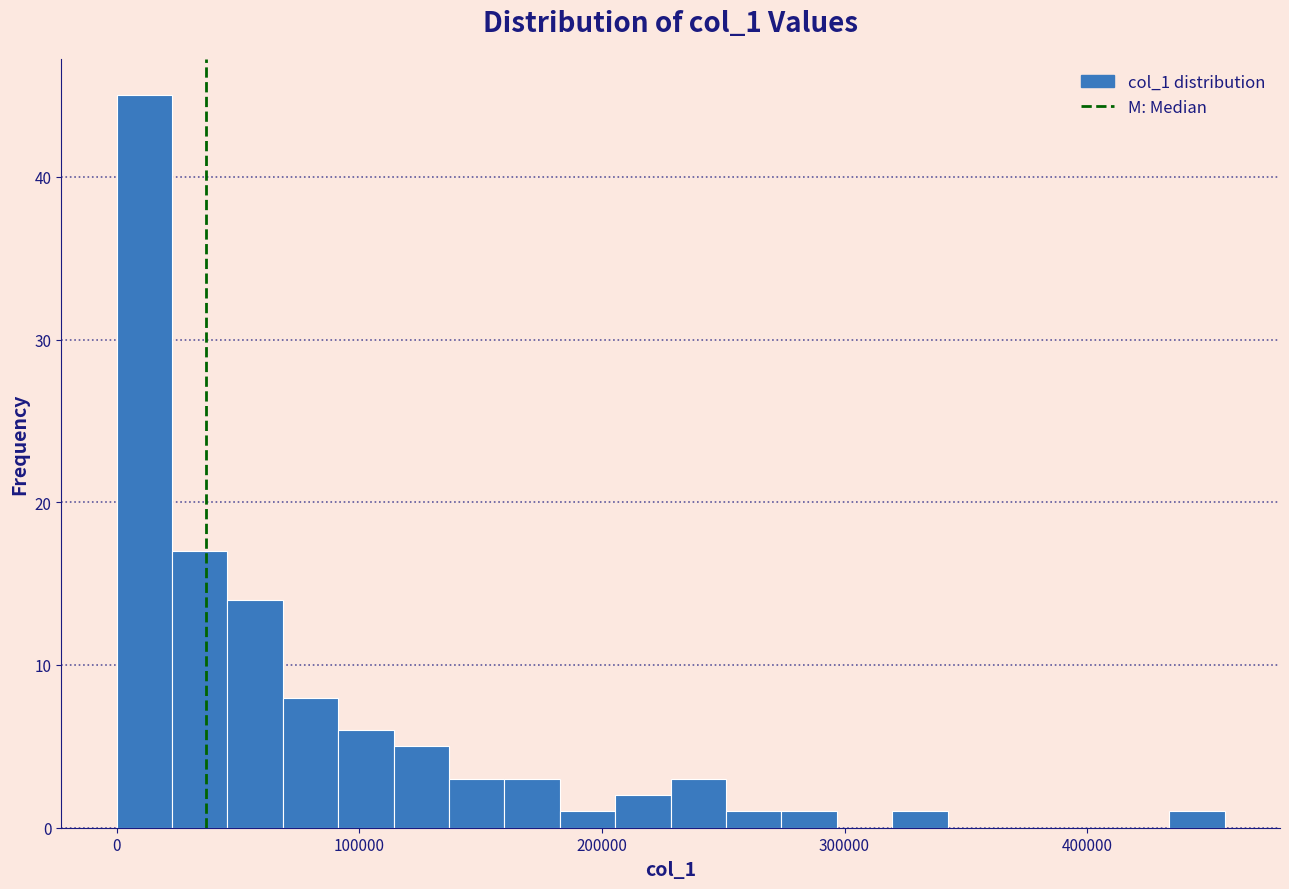

Around what value on the x-axis is the tallest bar? Give the approximate position of its centre, as read against the axis.

10000